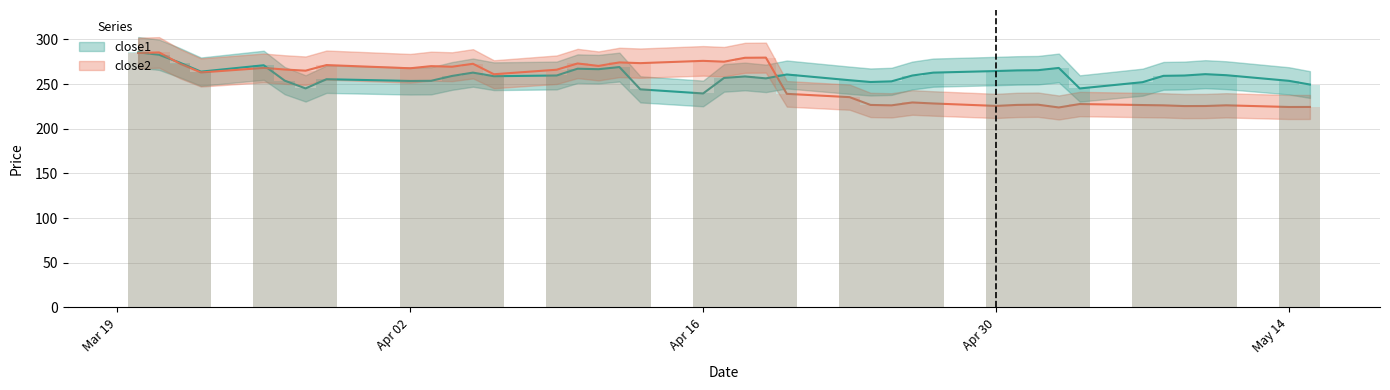

Does the chart contain any negative values?

No